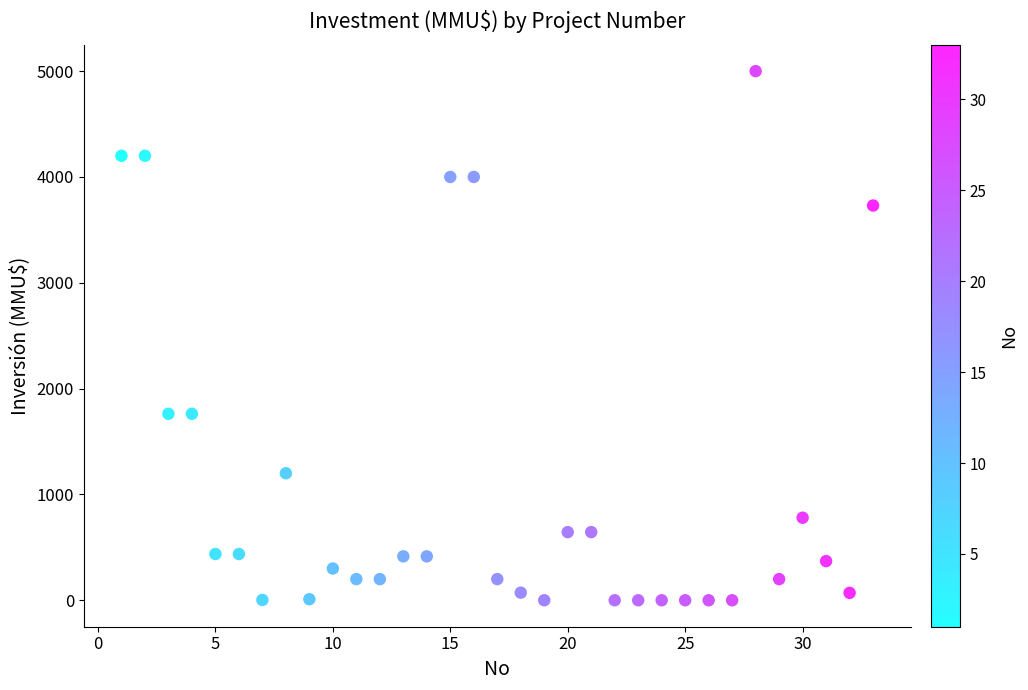

What is the range of Y values (max minus min)?

5000.0